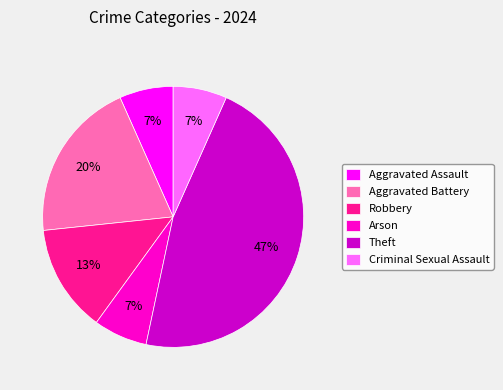

True or false: Criminal Sexual Assault accounts for 7% of the total.

True